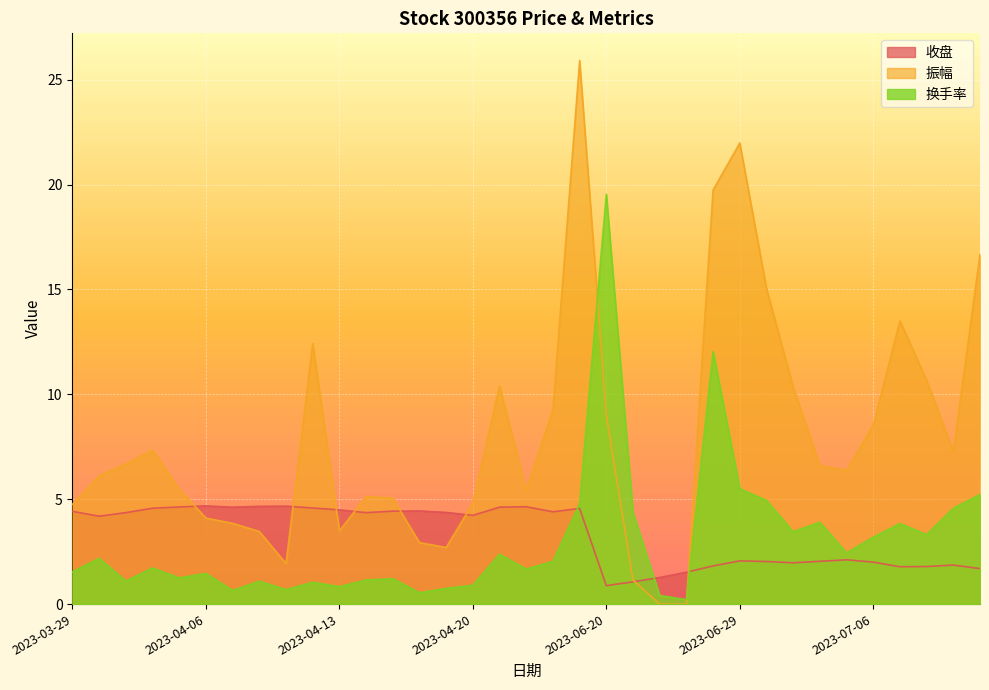

How many data points in 换手率 are less than 1?

8